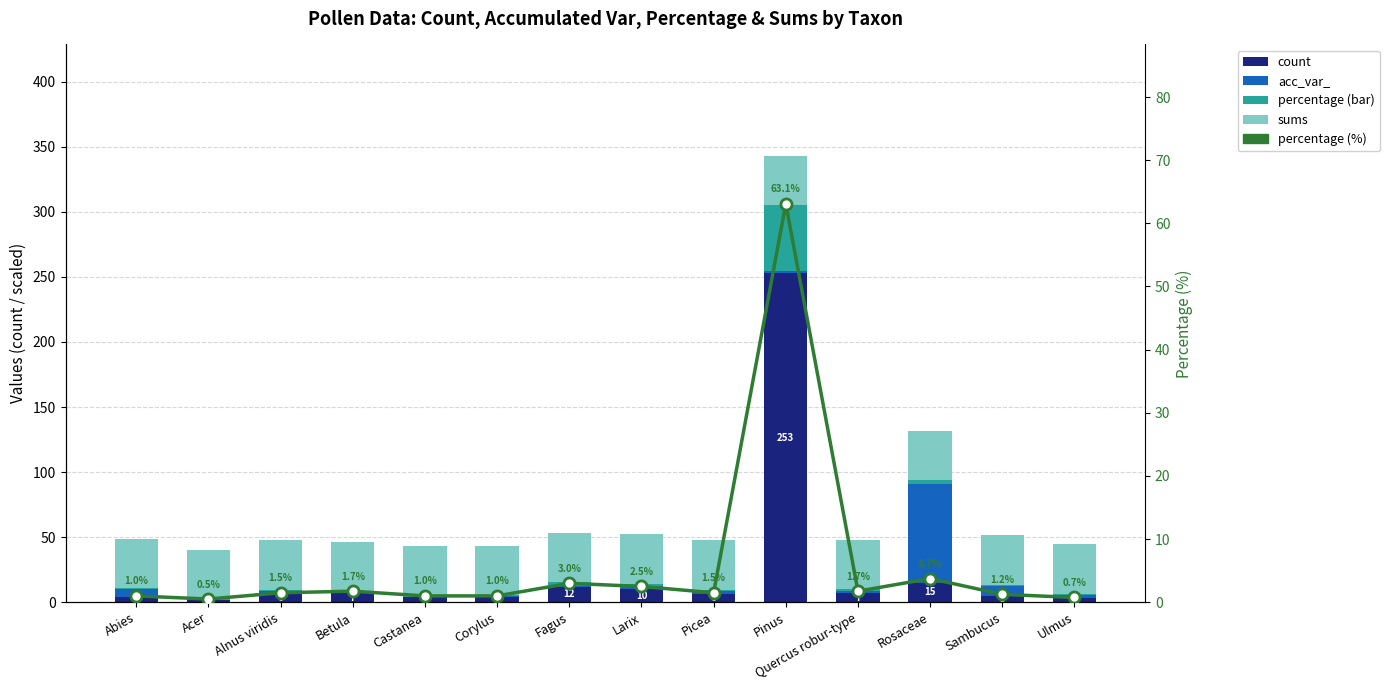

How many data points does each series have?

14